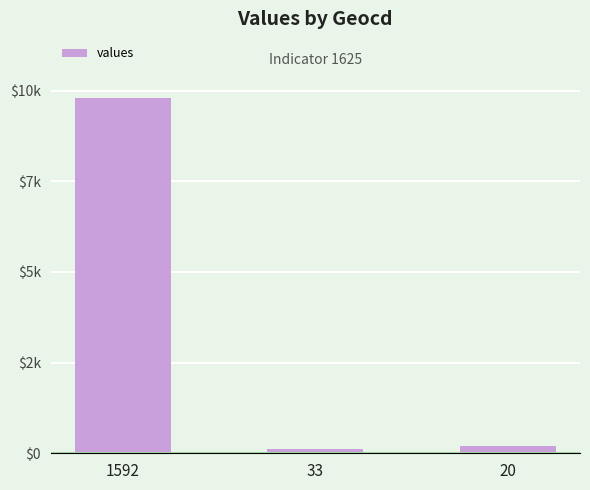

How many values are below 209?

1